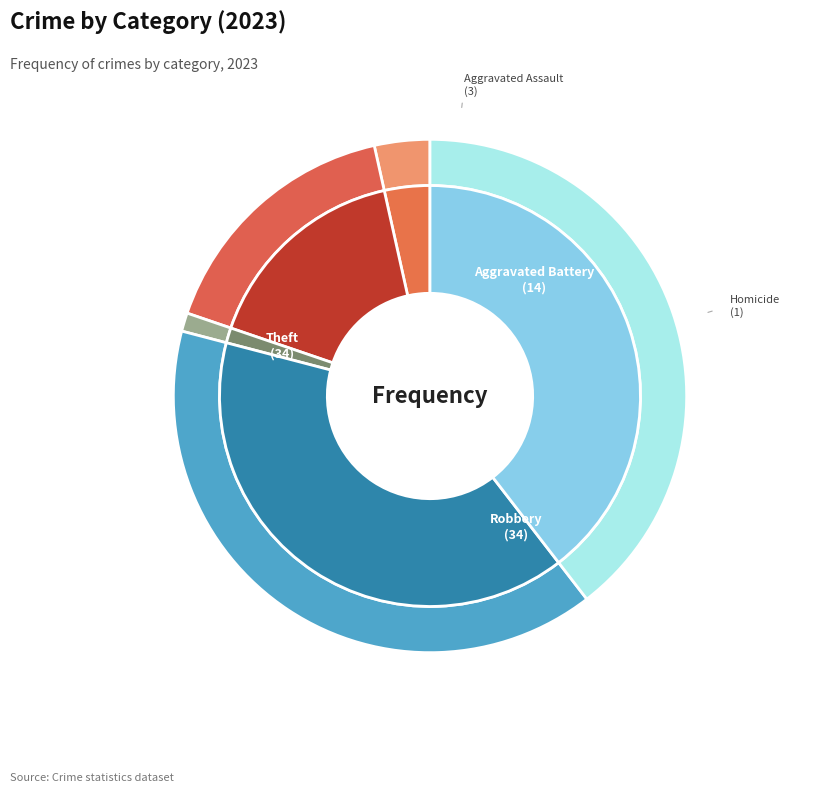

To the nearest percent, what is the difference between the Robbery and Aggravated Battery slice percentages?

23%